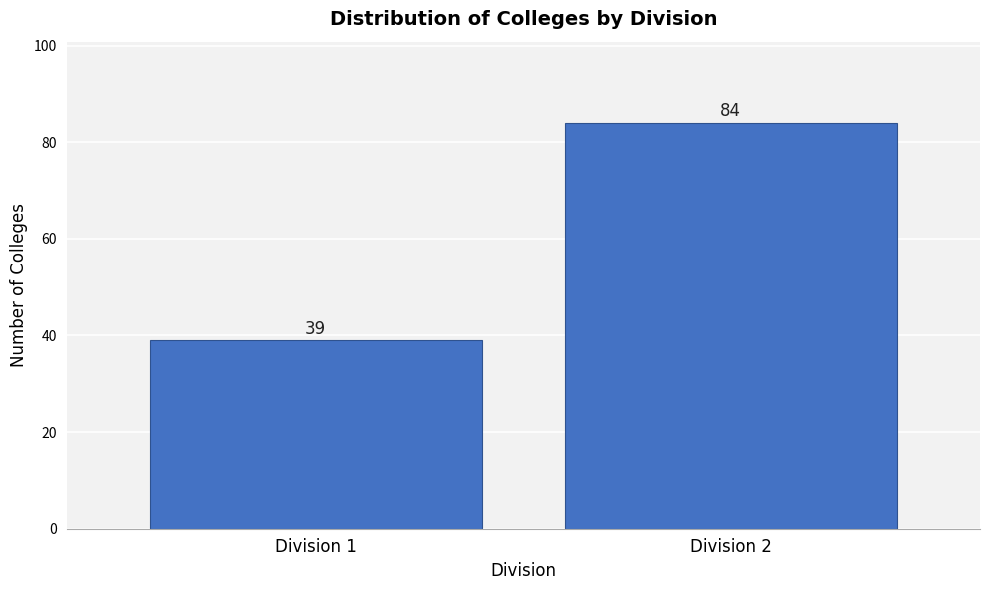

Reading right to left, what are all the values shown in this chart?

Division 2=84	Division 1=39